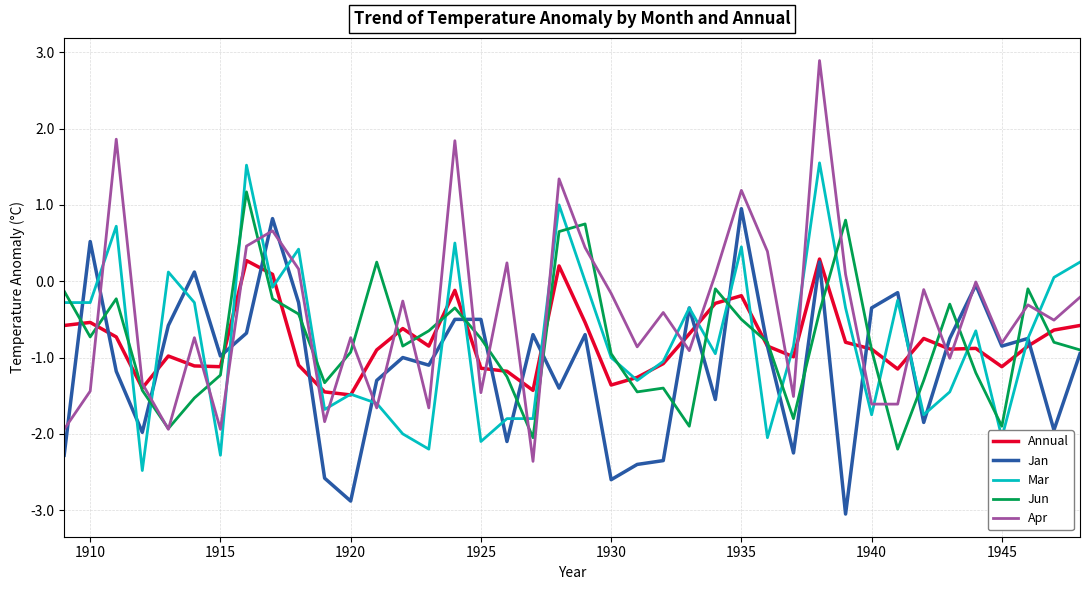

What is the minimum value shown in the chart?

-3.0